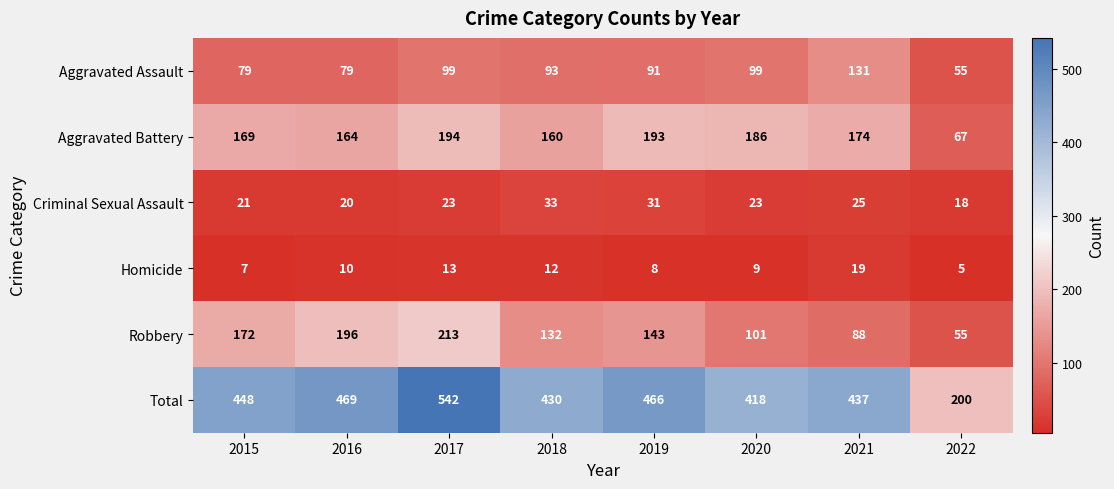

What value does the Aggravated Battery series have at 2017?

194